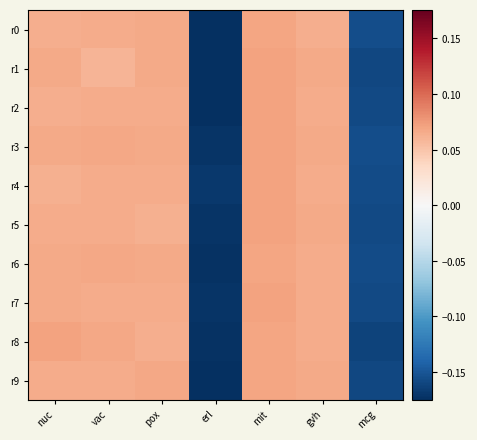

What is the total value across all series at mit?

0.7